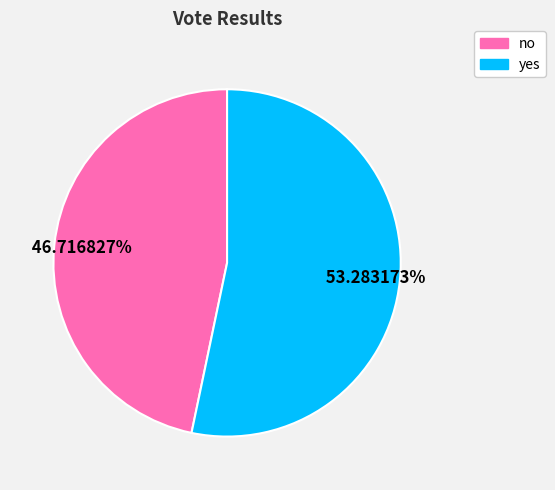

What is the total percentage of no and yes?

100.0%